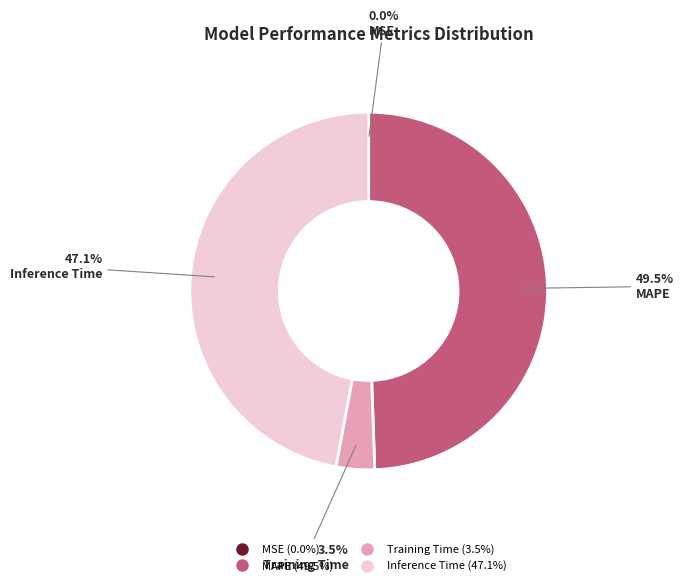

Between MAPE and Training Time, which is larger?

MAPE